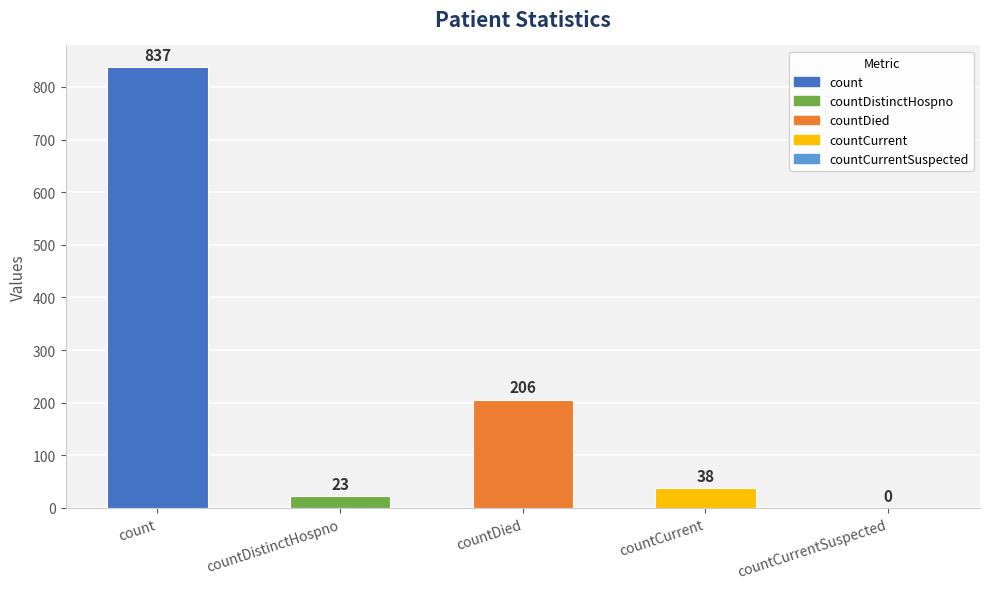

How many data points does each series have?

5